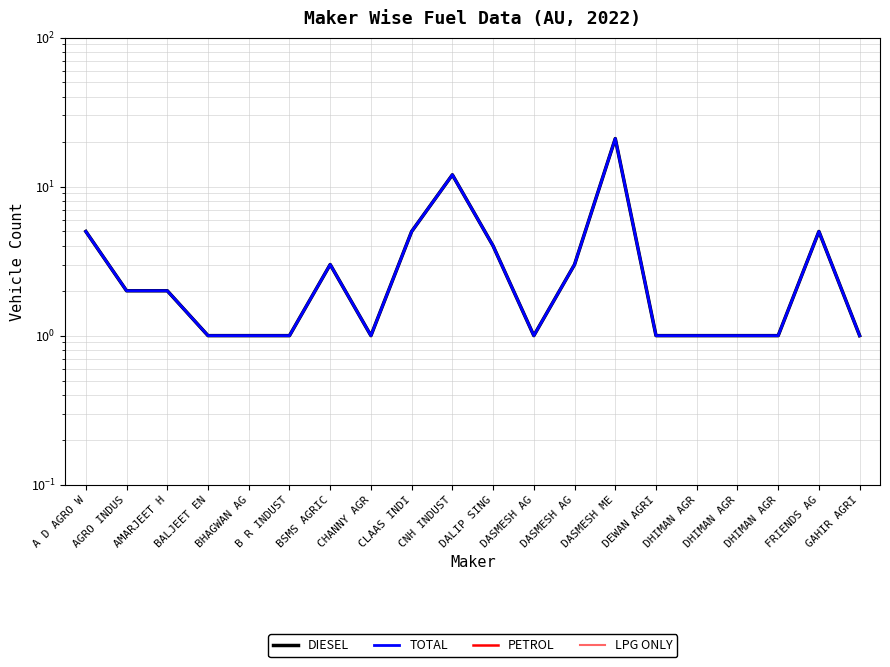

What is the greatest value displayed?

21.0